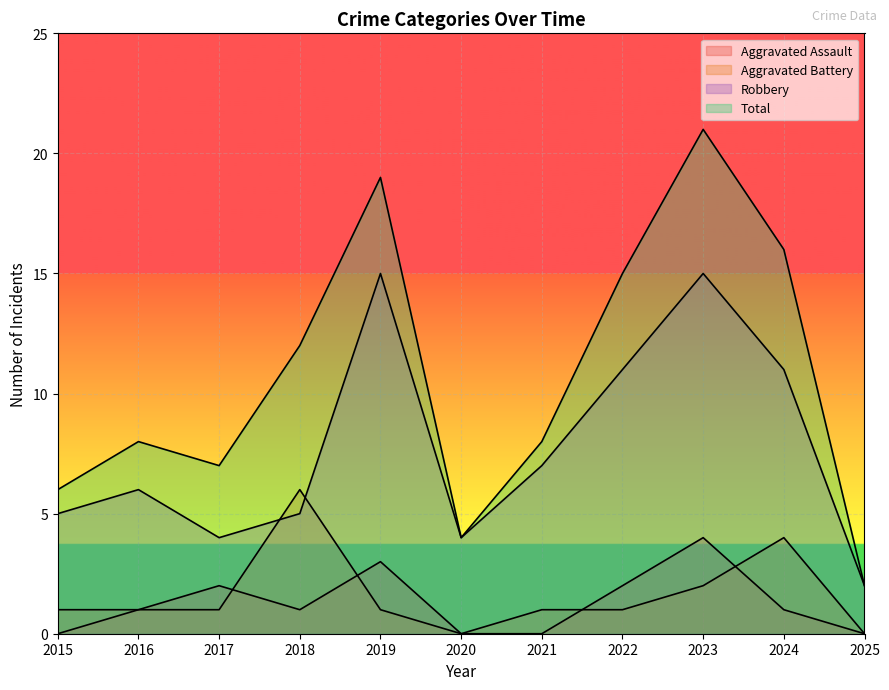

Which series changed the most between 2015 and 2019?

Total